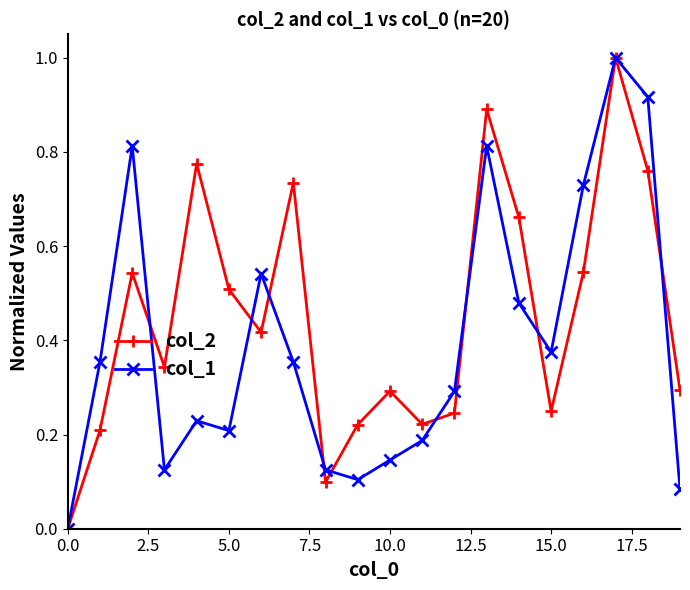

List the series in order of their overall mean, highest first.

col_2, col_1